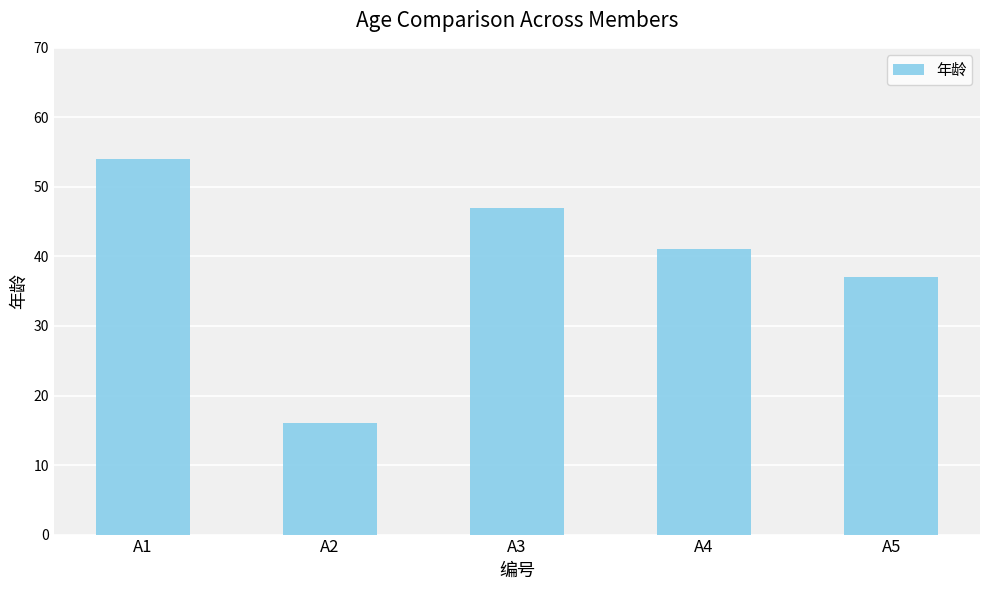

Between A2 and A4, which is larger?

A4